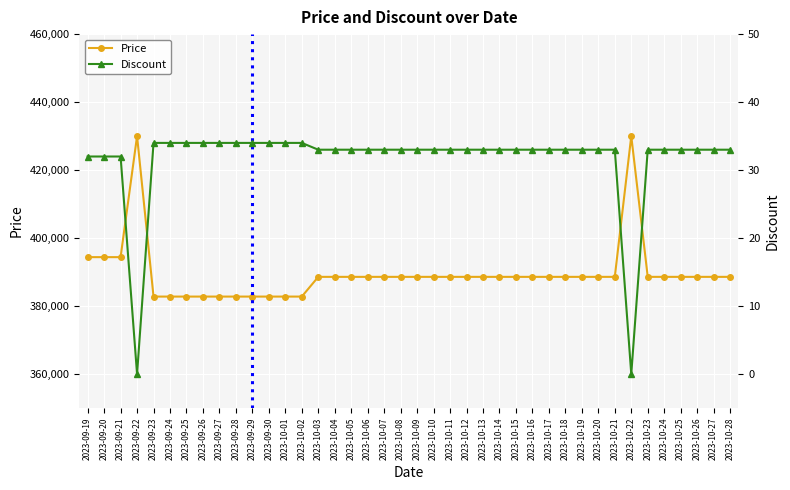

What is the greatest value displayed?

430000